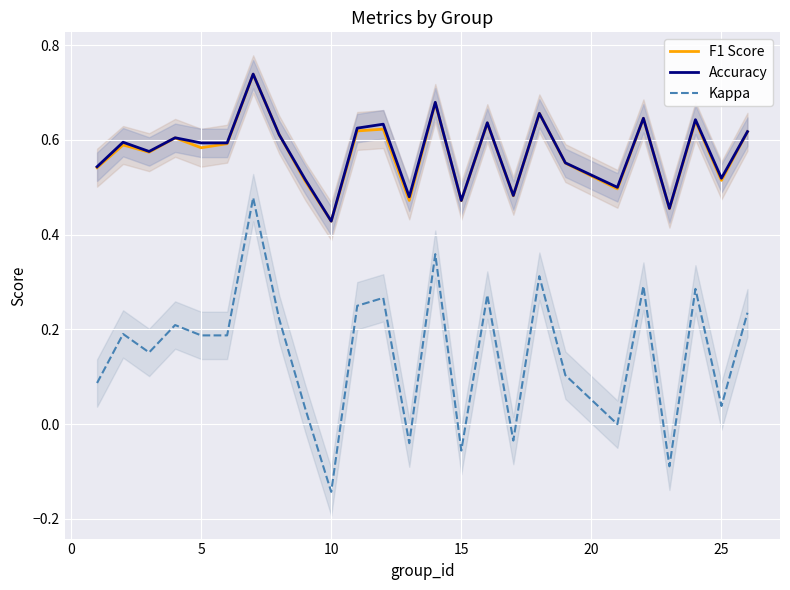

How many interior local valleys does the Kappa series have?

8